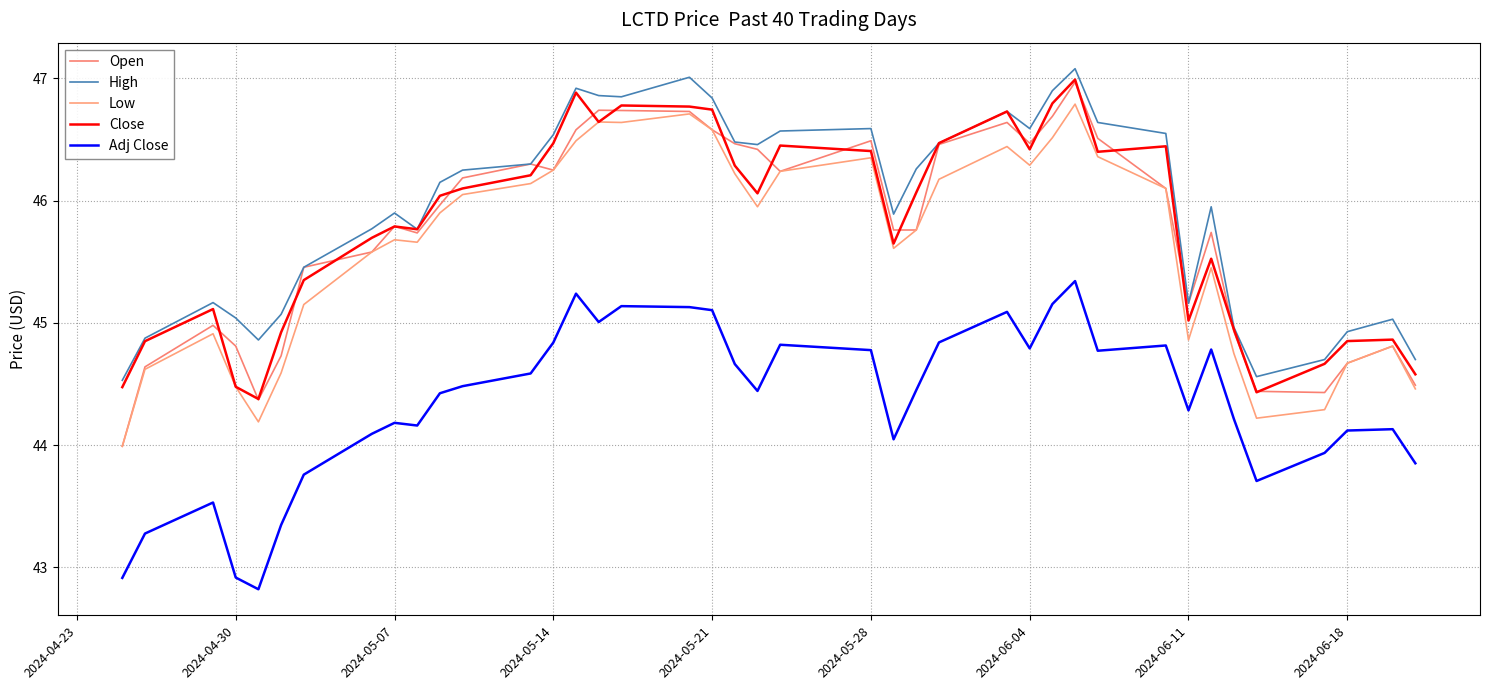

Which series has the largest total across all categories?

High